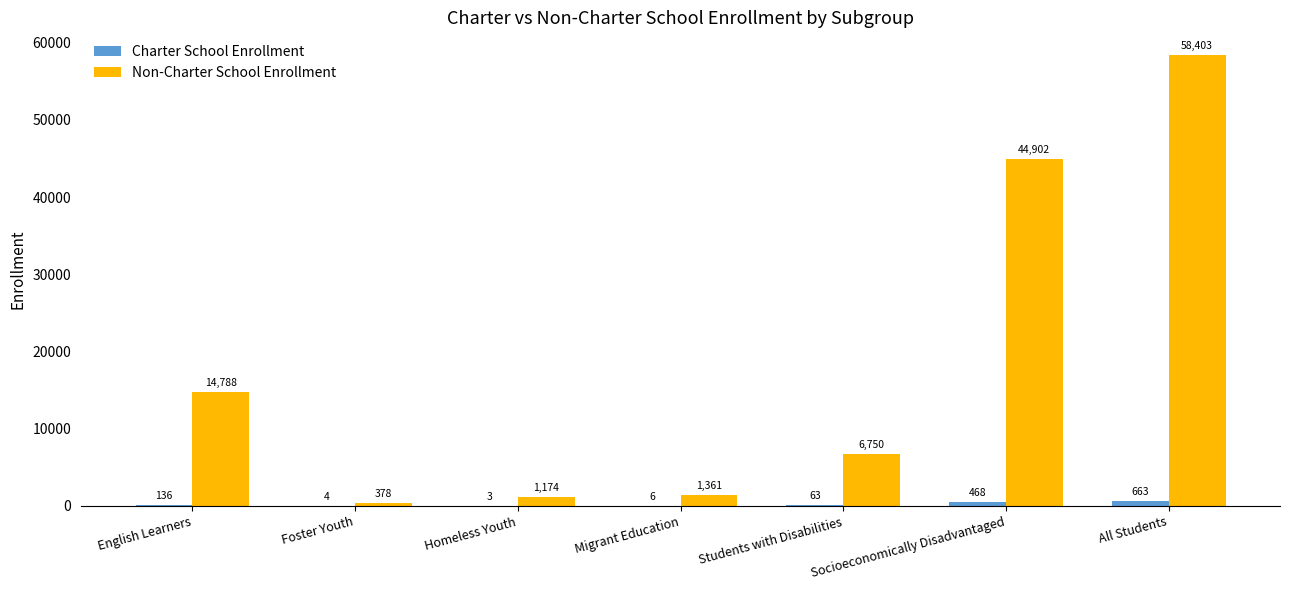

The value of Charter School Enrollment at Students with Disabilities is 63. True or false?

True